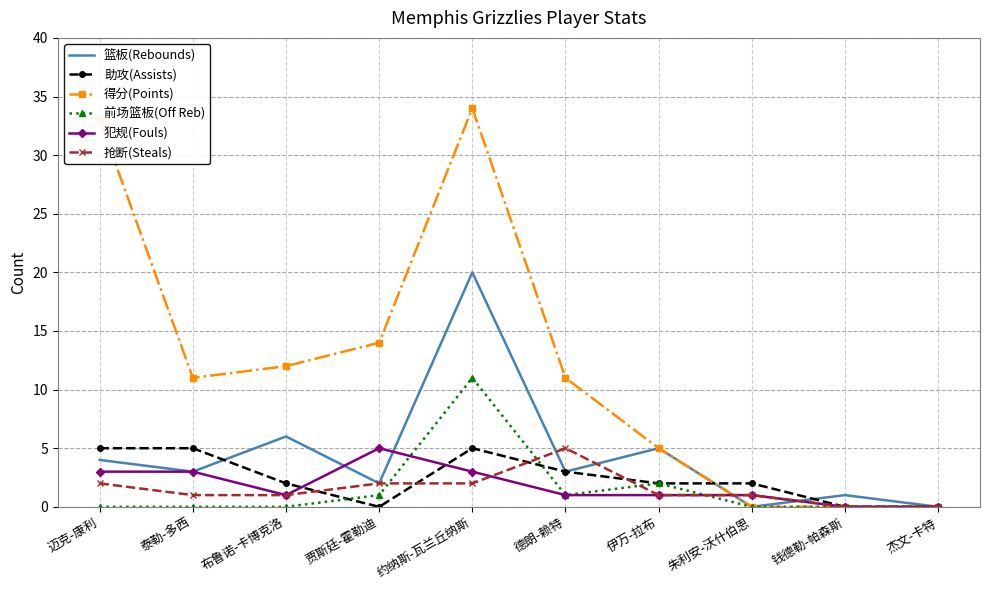

How many 犯规(Fouls) values are between 1 and 3?

7